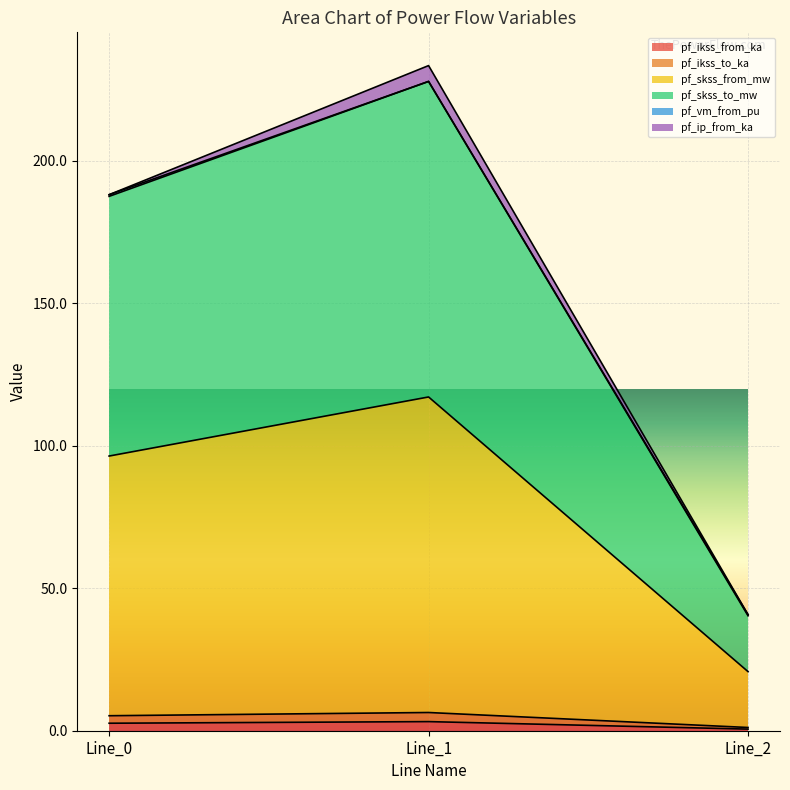

Which has a higher value, Line_2 or Line_0?

Line_0